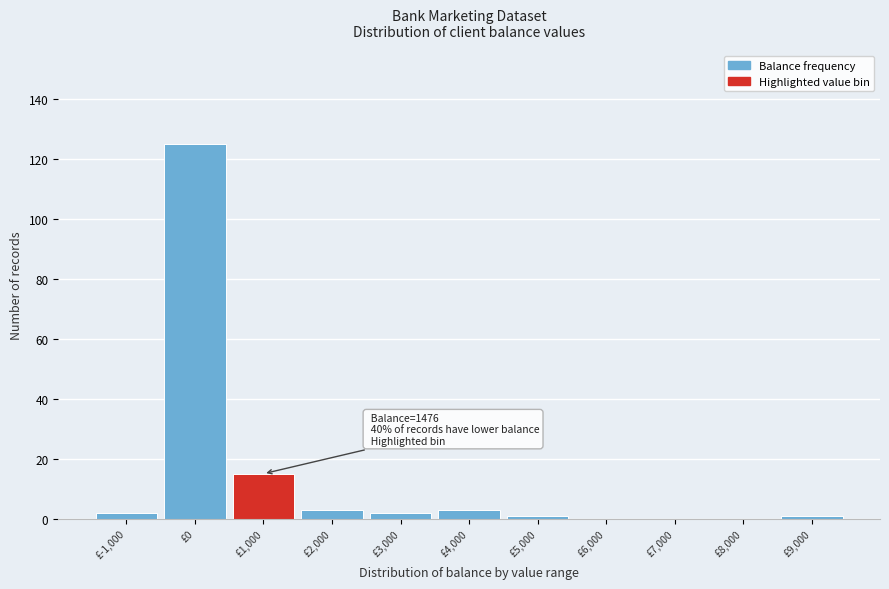

Reading left to right, extract all data points from this chart.

£-1,000=2	£0=125	£1,000=15	£2,000=3	£3,000=2	£4,000=3	£5,000=1	£6,000=0	£7,000=0	£8,000=0	£9,000=1